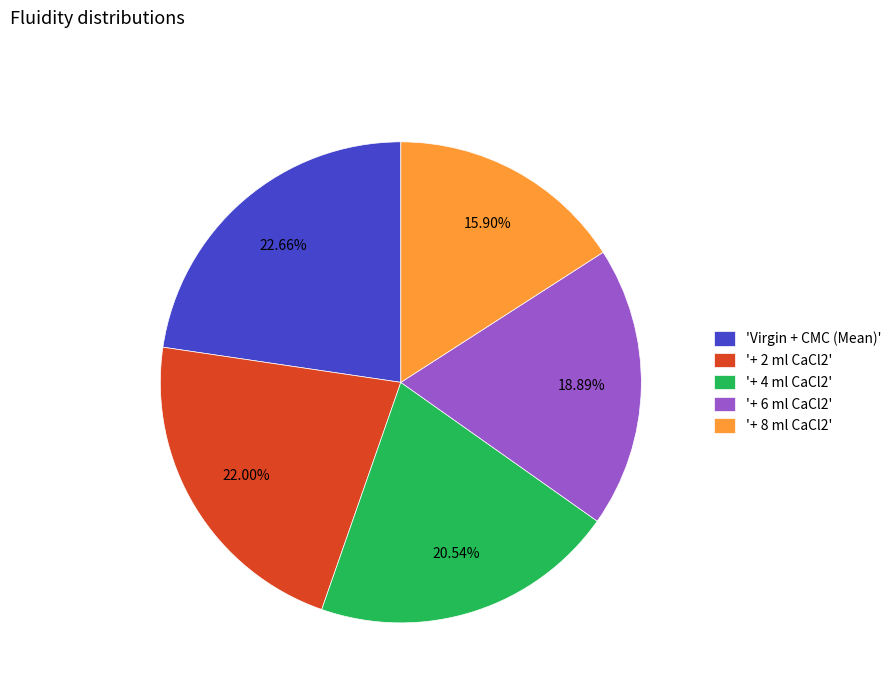

Rank the categories by value from lowest to highest.

'+ 8 ml CaCl2', '+ 6 ml CaCl2', '+ 4 ml CaCl2', '+ 2 ml CaCl2', 'Virgin + CMC (Mean)'